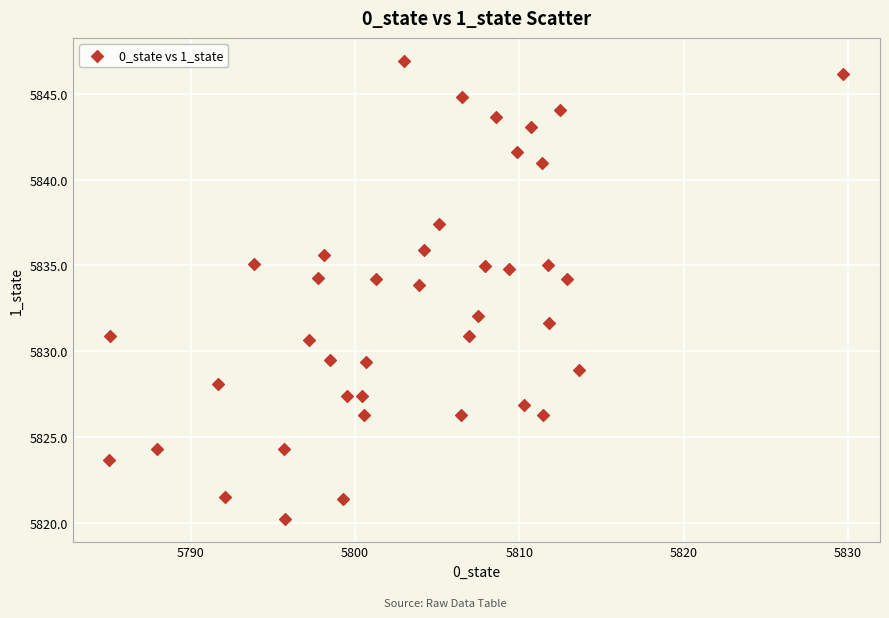

What is the range of X values (max minus min)?

44.7